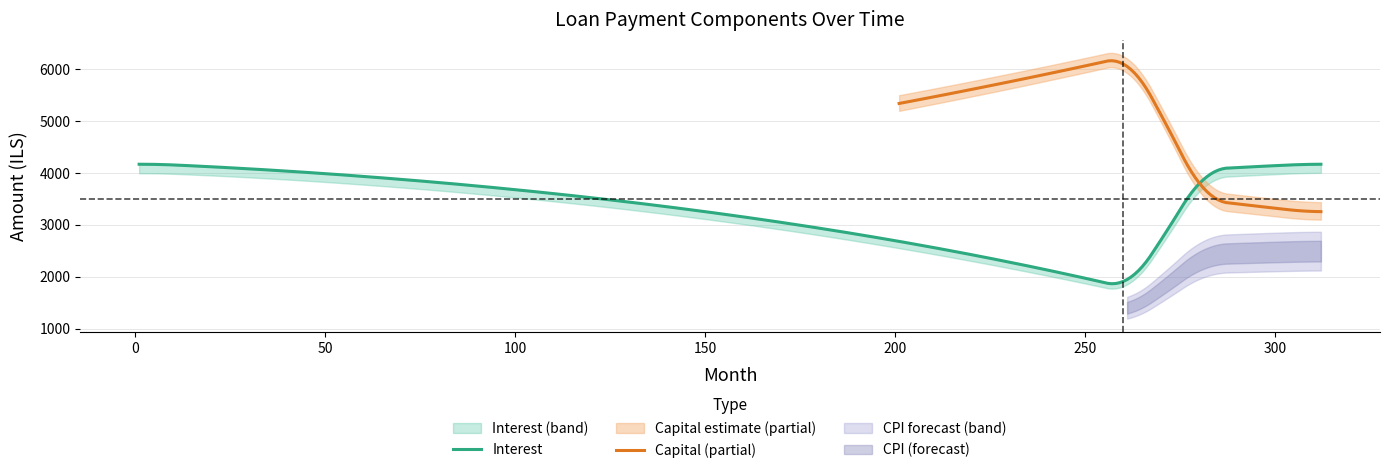

What is the difference between the maximum and minimum values in the capital series?

3091.9